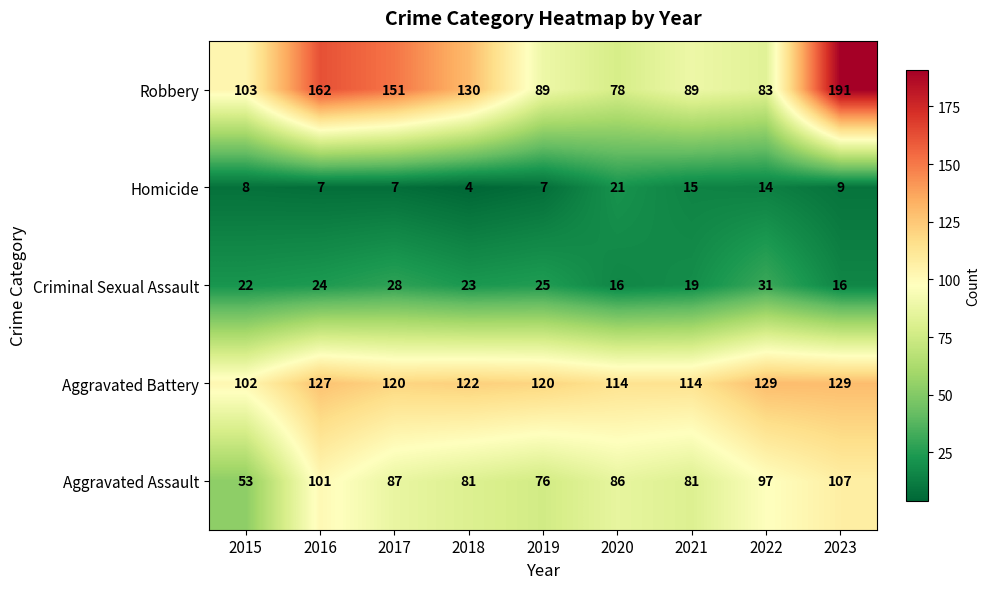

Which series changed the most between 2016 and 2023?

Robbery